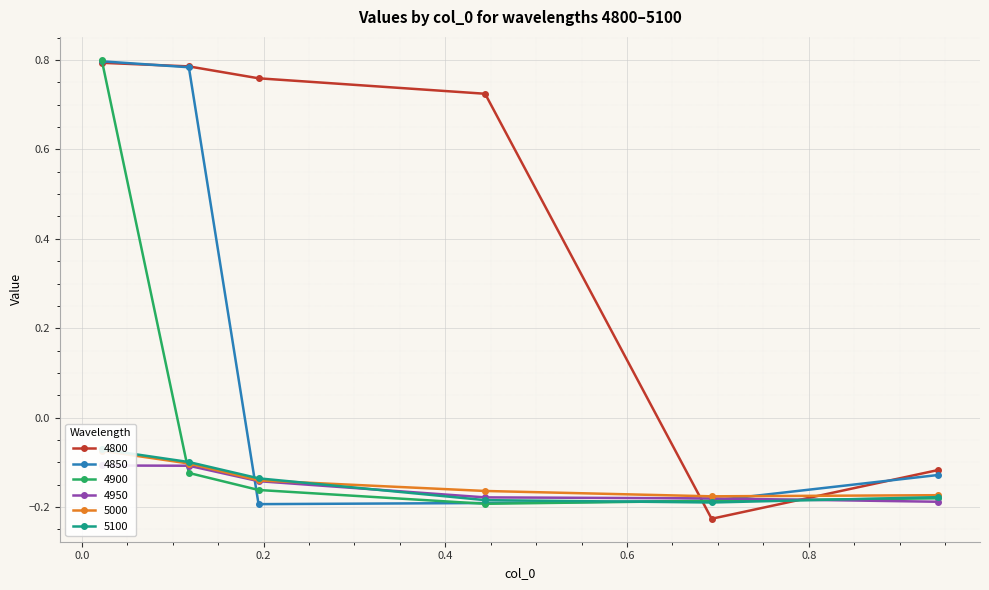

Which label corresponds to the smallest value in the chart?

0.6931506849315069